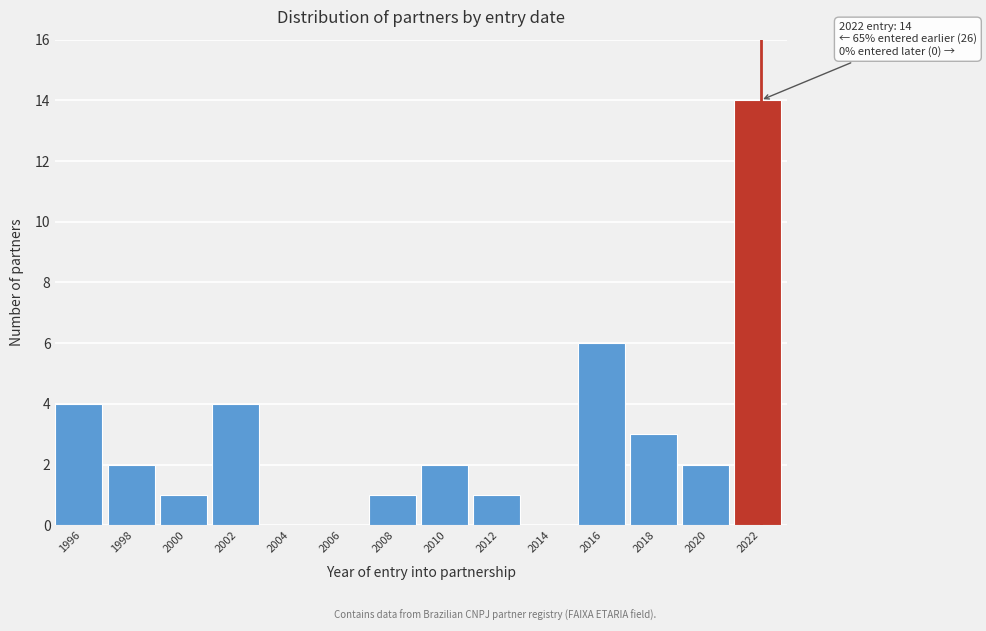

Reading right to left, what are all the values shown in this chart?

2022=14	2020=2	2018=3	2016=6	2014=0	2012=1	2010=2	2008=1	2006=0	2004=0	2002=4	2000=1	1998=2	1996=4